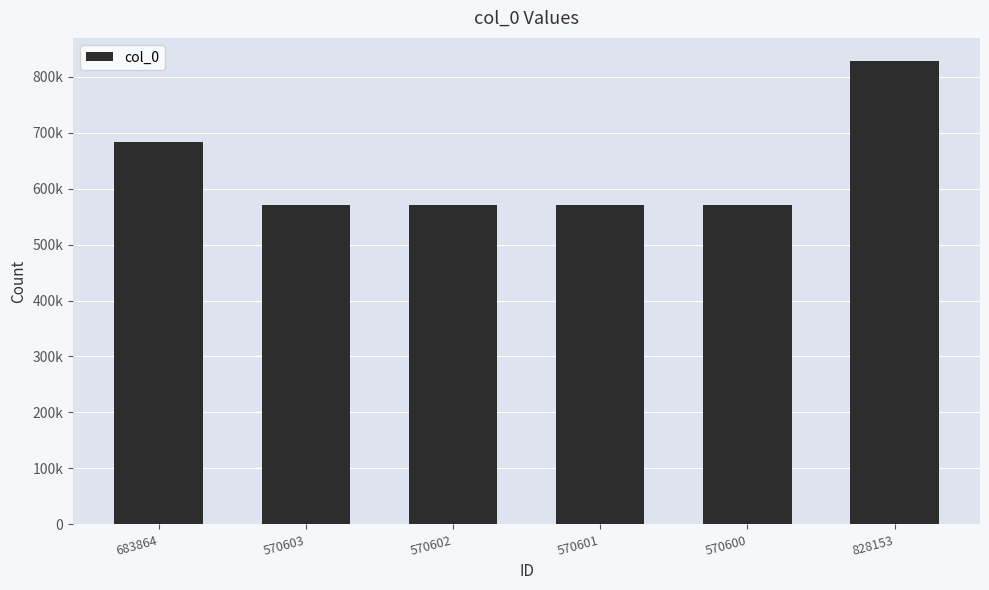

Are the bars horizontal?

No